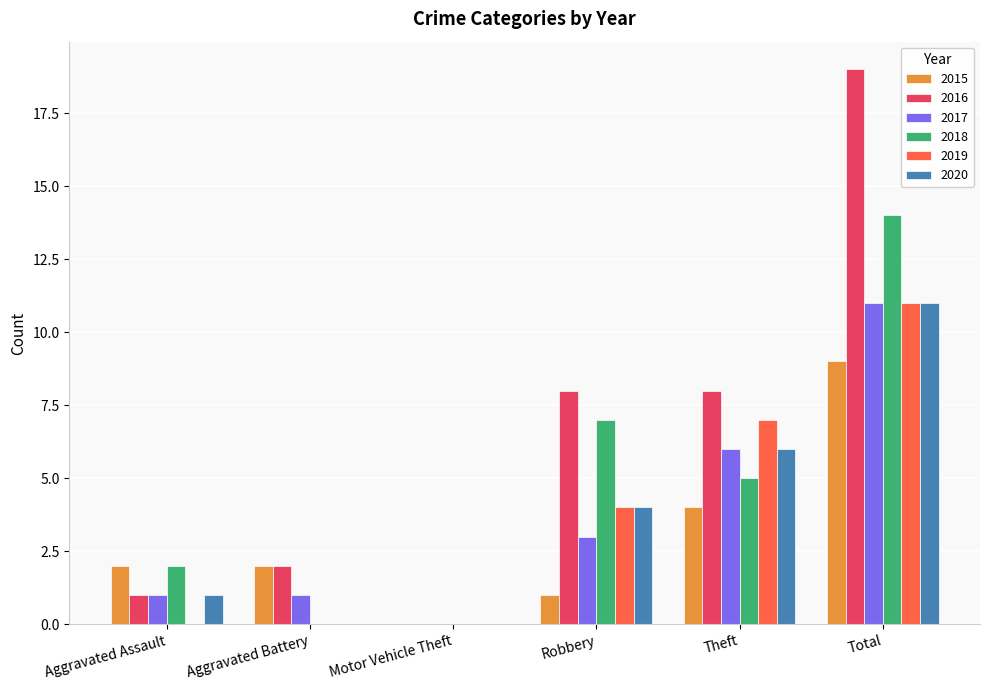

Between Motor Vehicle Theft and Theft, which series saw the biggest shift?

2016